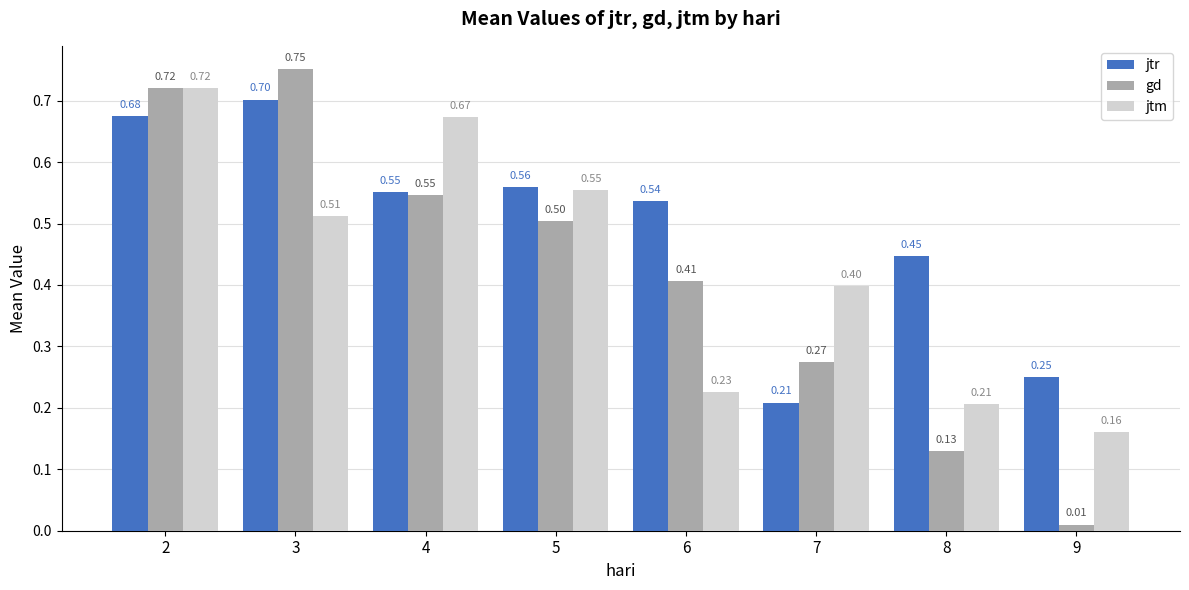

Rank the categories by gd value from highest to lowest.

3, 2, 4, 5, 6, 7, 8, 9